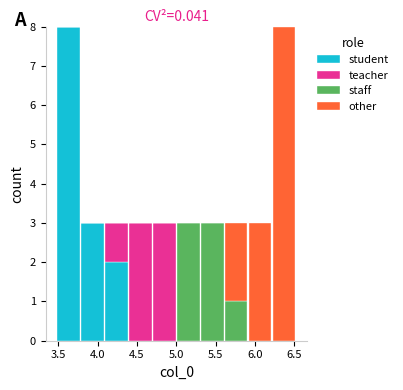

What is the total height of the stacked bar covering 3.5 to 3.8 on the x-axis? Neither the bar edges nor the heights are printed on the chart, so give them approximately, as read against the axes.

8